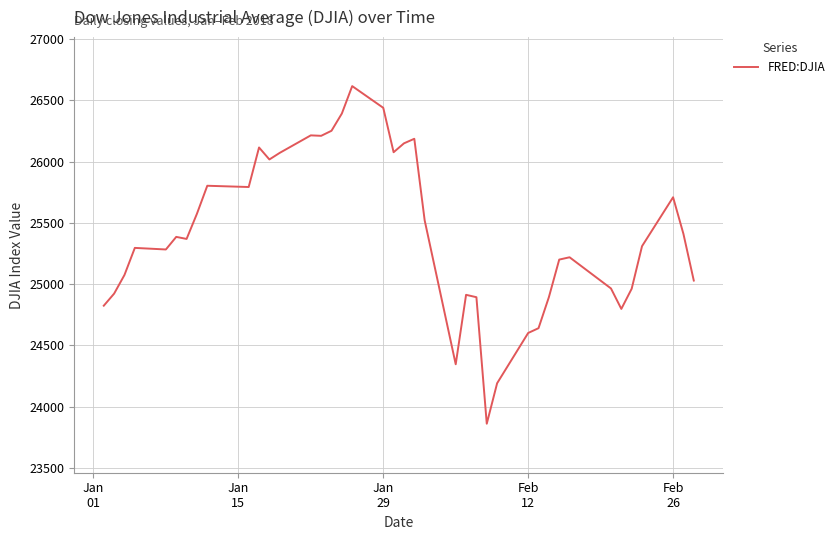

What is the smallest value displayed?

23860.5